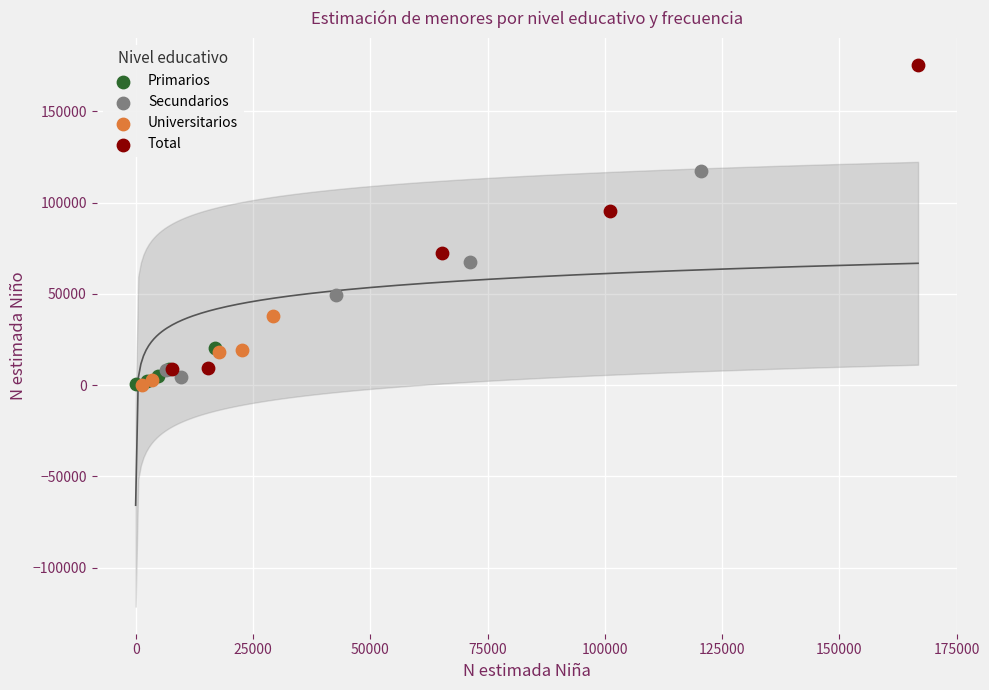

Which series has the widest spread of Y values?

Total